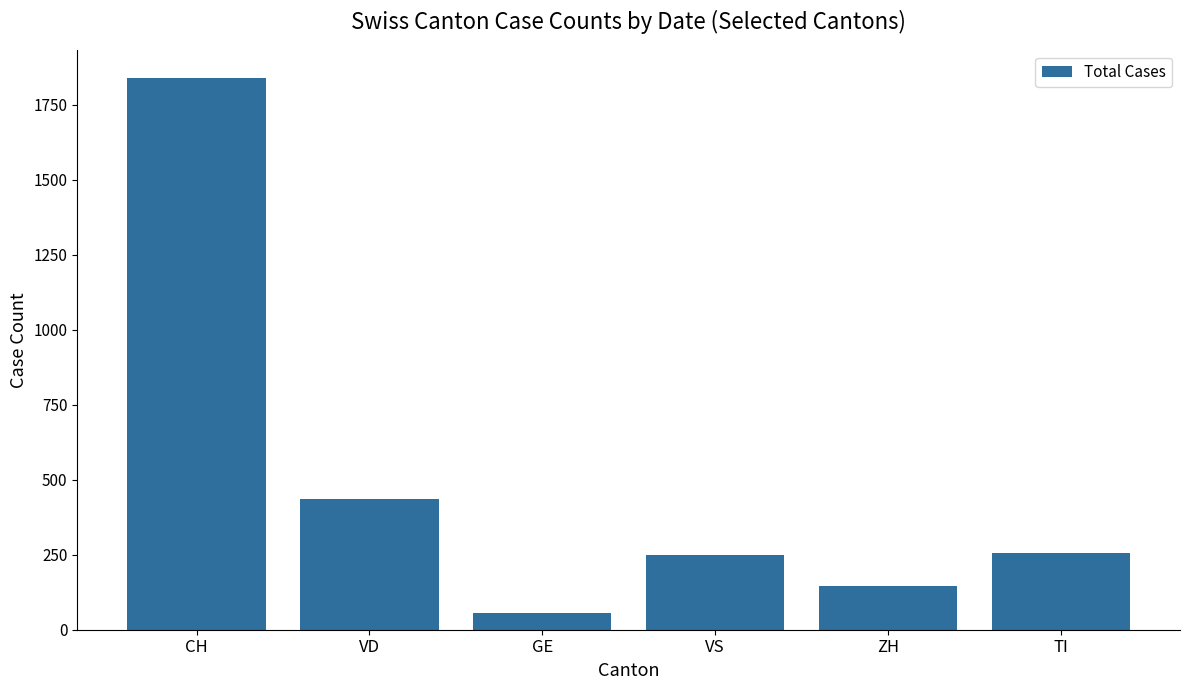

The chart shows a value of 145 at ZH. True or false?

True